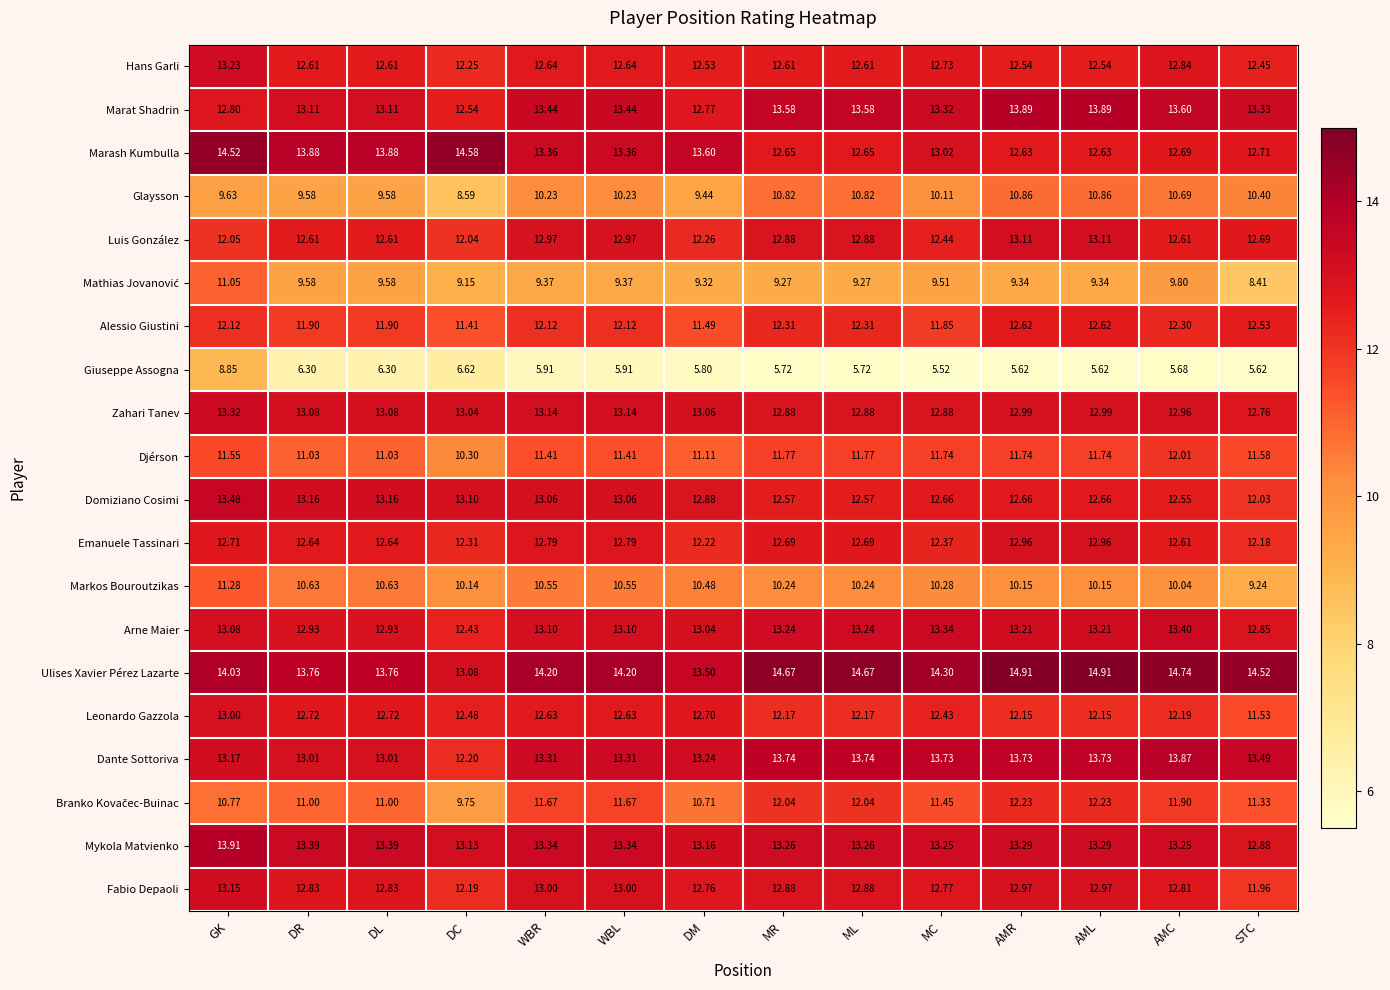

Which series has the largest range (max minus min)?

Giuseppe Assogna